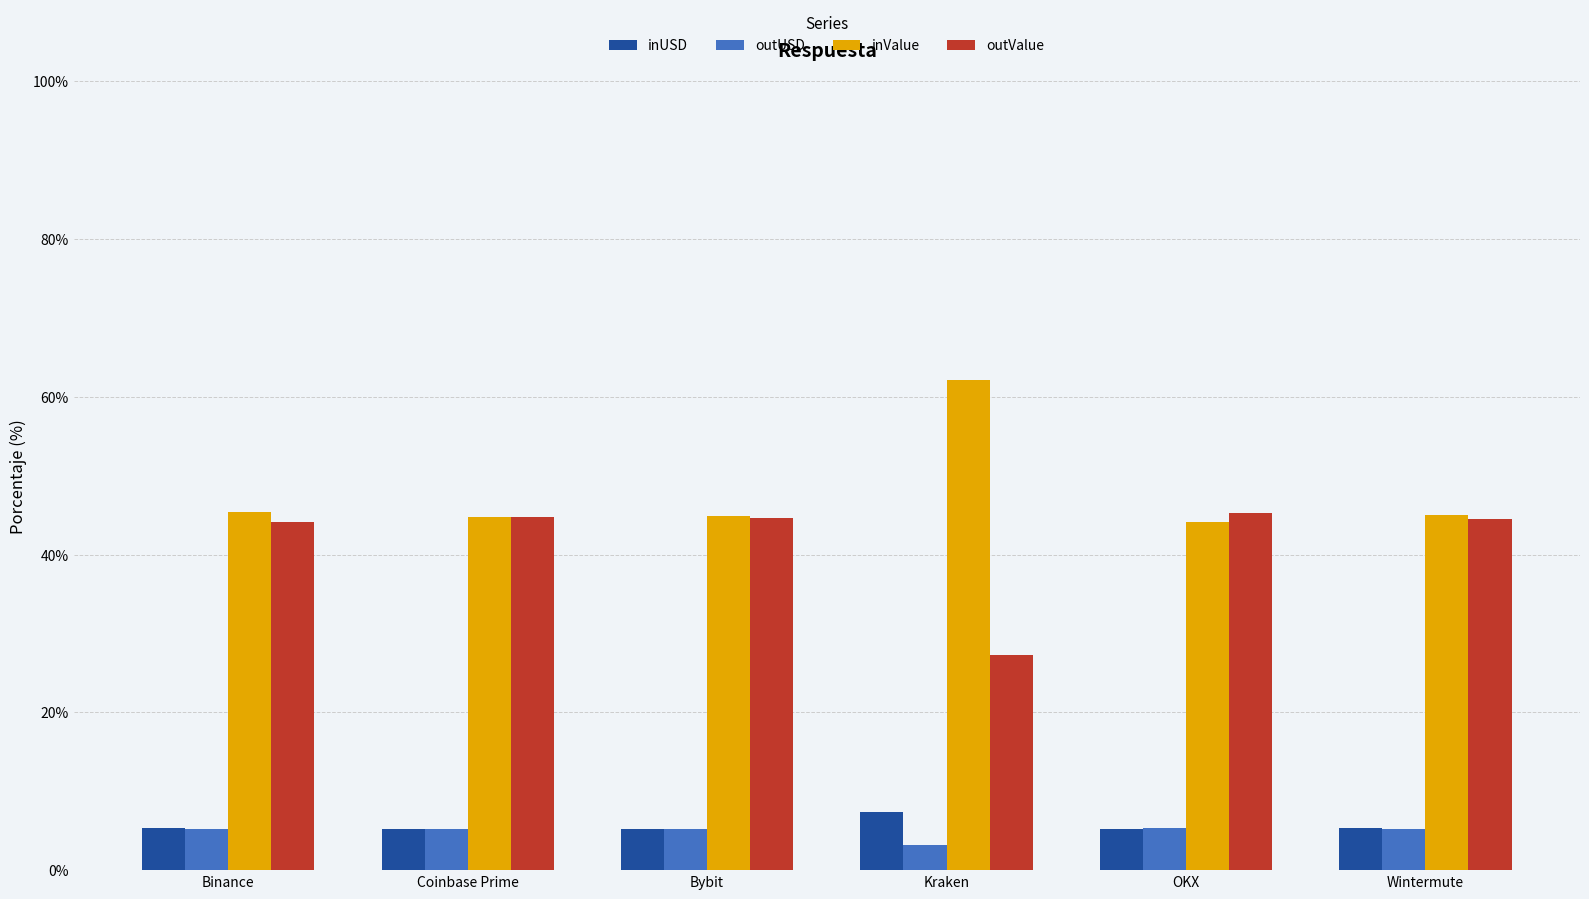

Count the number of data series in this chart.

4